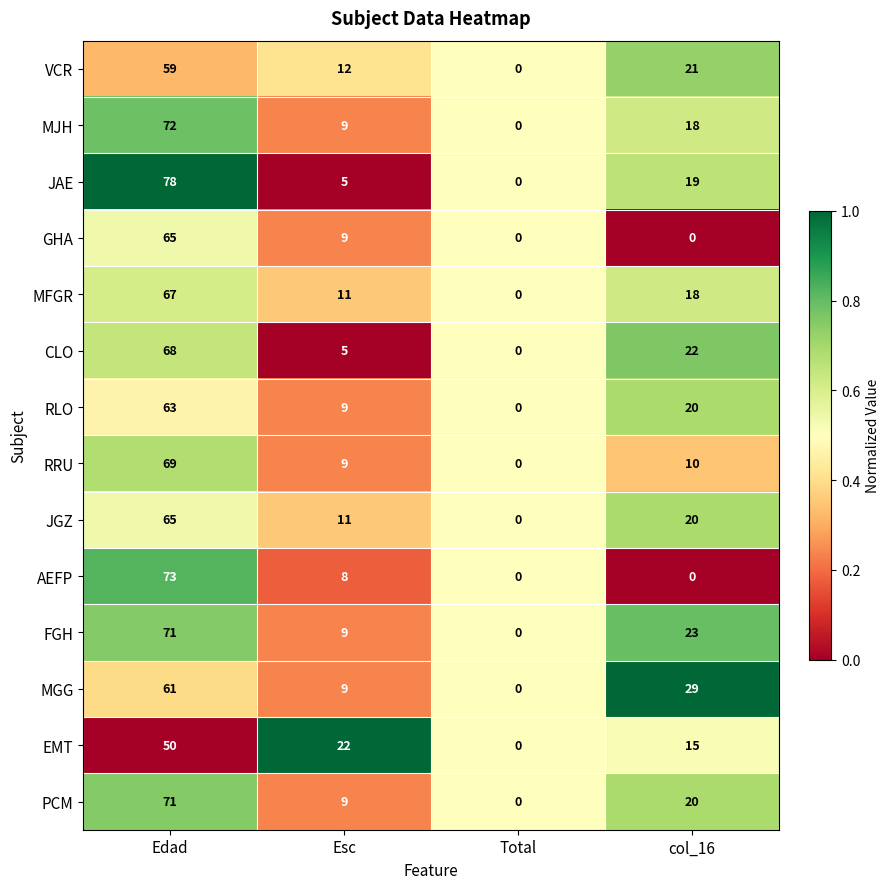

At which category is the sum across all series the highest?

Edad